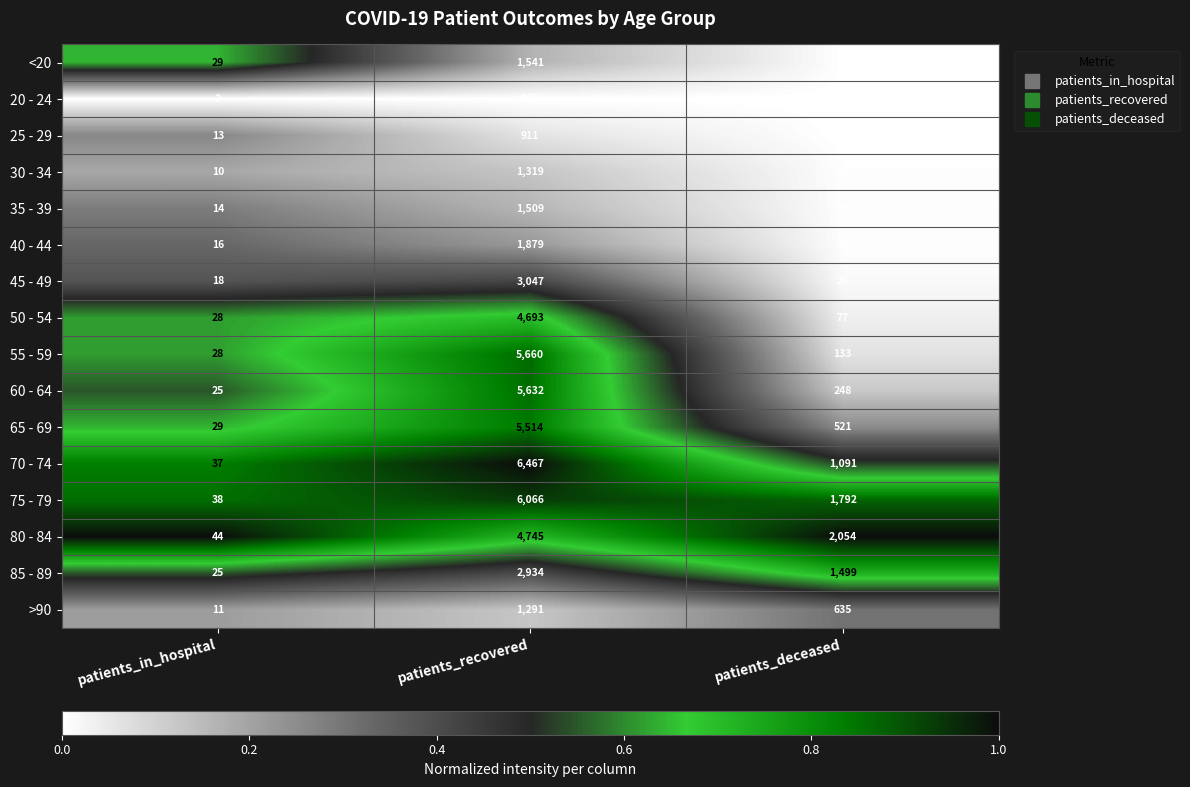

The value of 80 - 84 at patients_recovered is 2915. True or false?

False